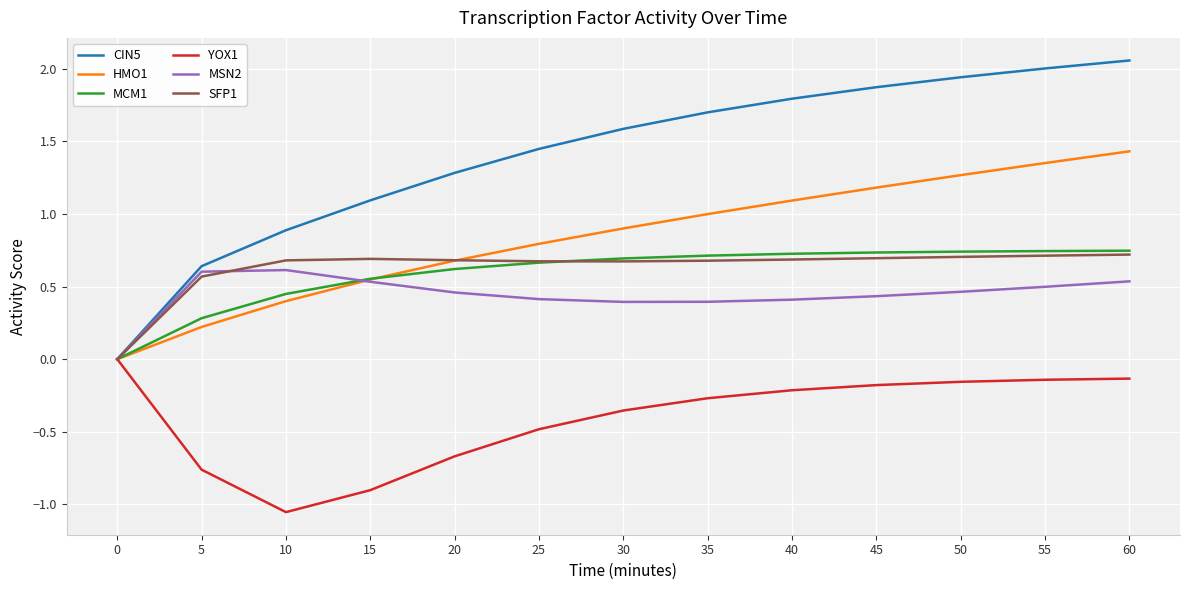

True or false: MSN2 has a value of 0.4 at 40.

True